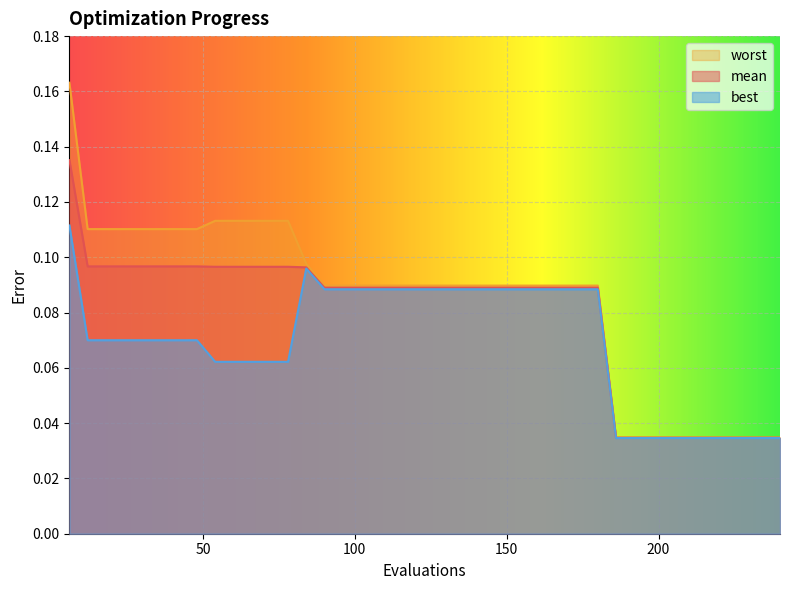

Between 78 and 198, which series saw the biggest shift?

worst